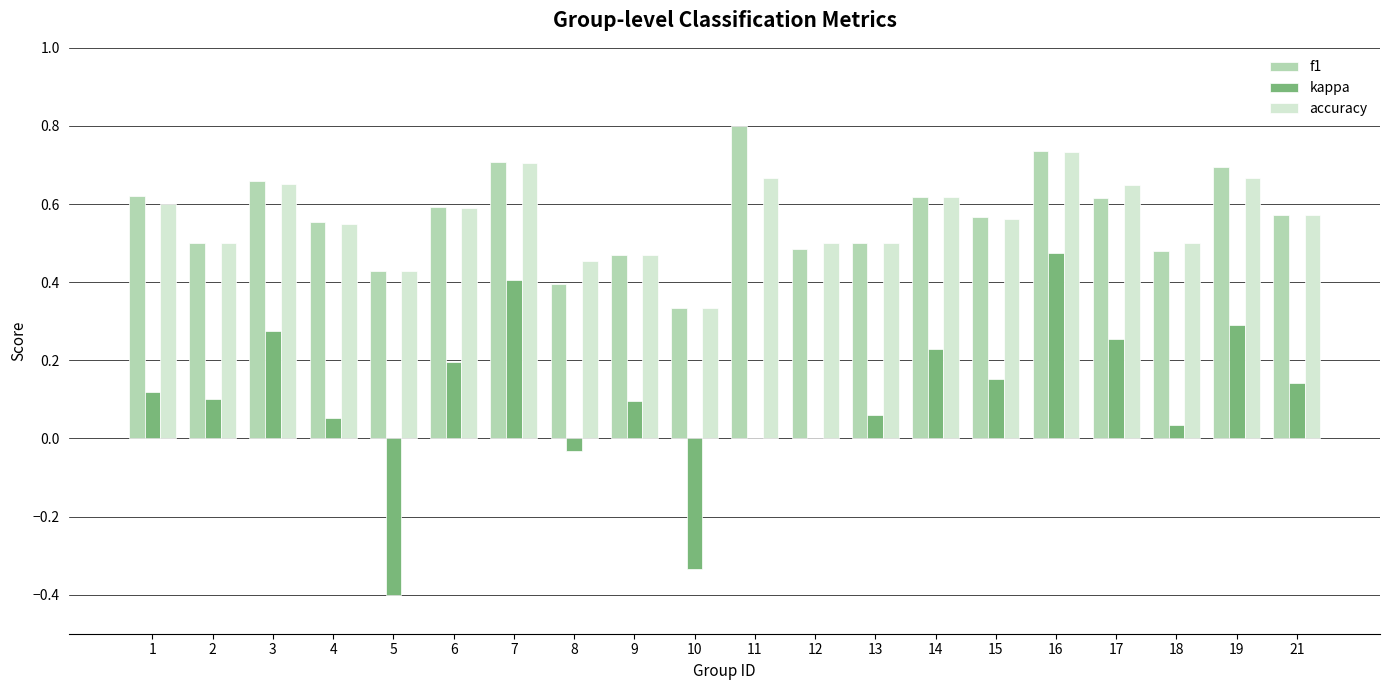

Are the bars grouped side by side (vs. stacked)?

Yes